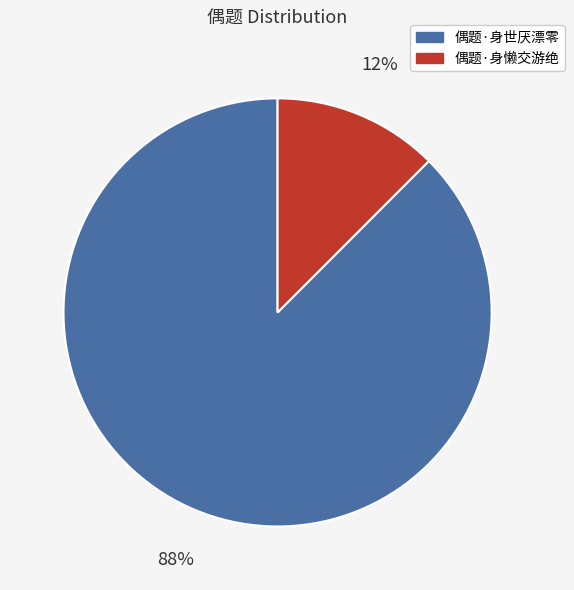

Combined, do 偶题·身世厌漂零 and 偶题·身懒交游绝 account for over 50%?

Yes